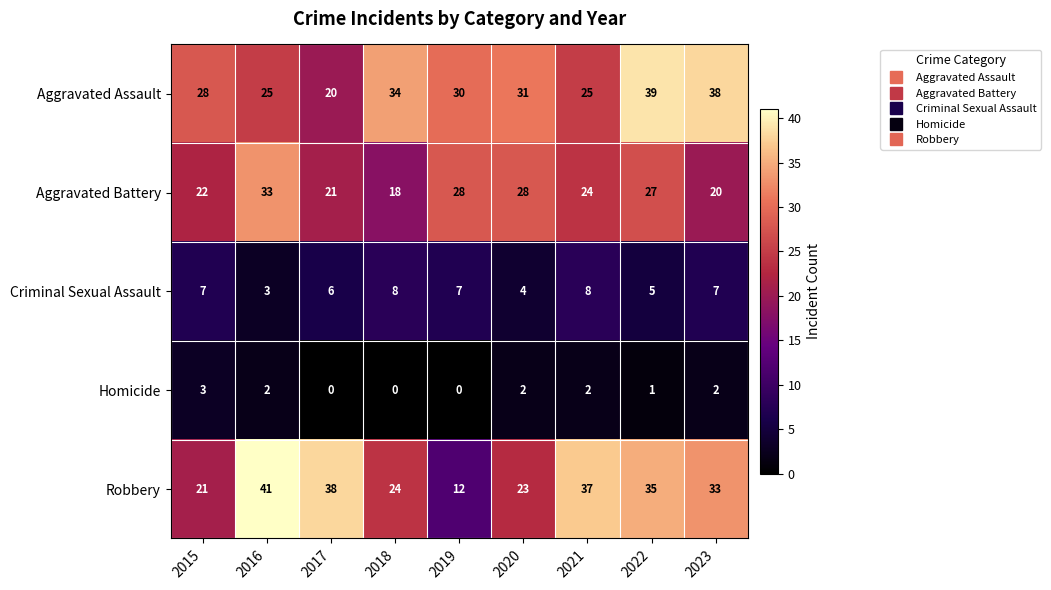

How many series are shown in this chart?

5